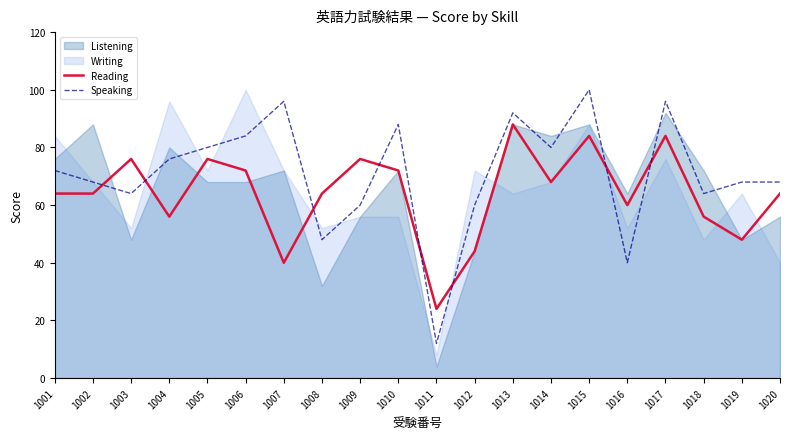

How many values in the Reading series are below 64?

7